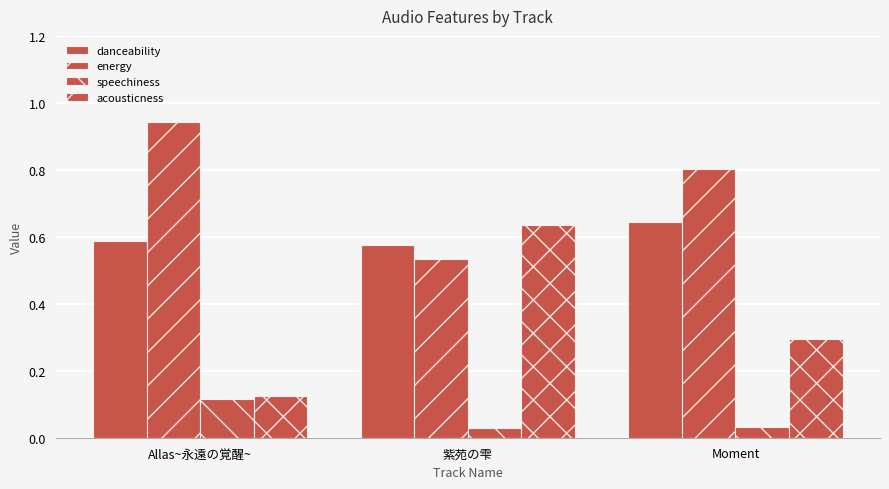

Count the number of categories in the chart.

3